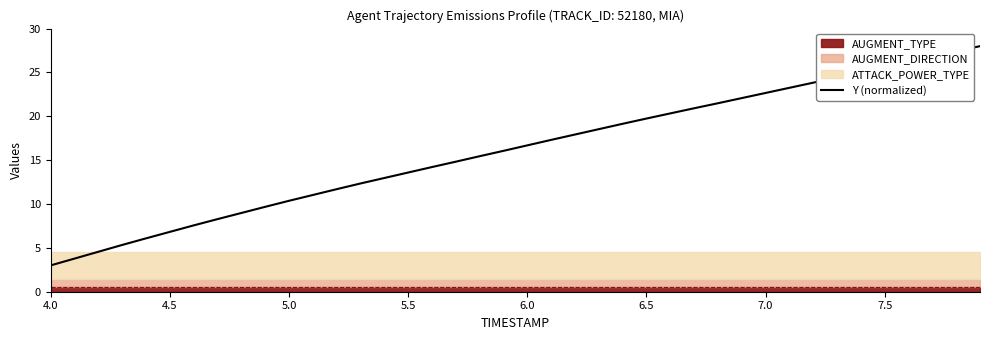

What is the maximum value for Y (normalized)?

28.0